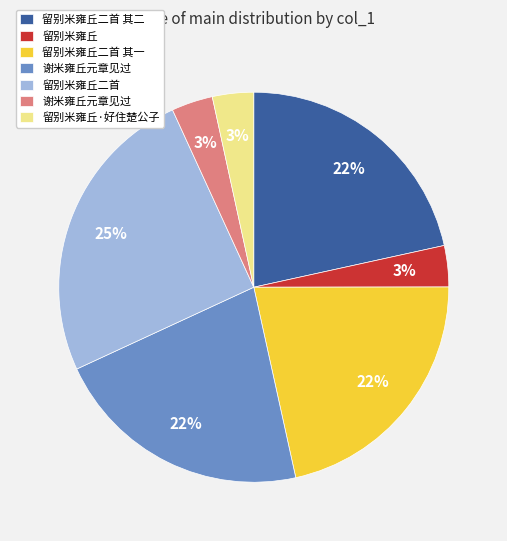

To the nearest percent, what is the average slice percentage?

14%